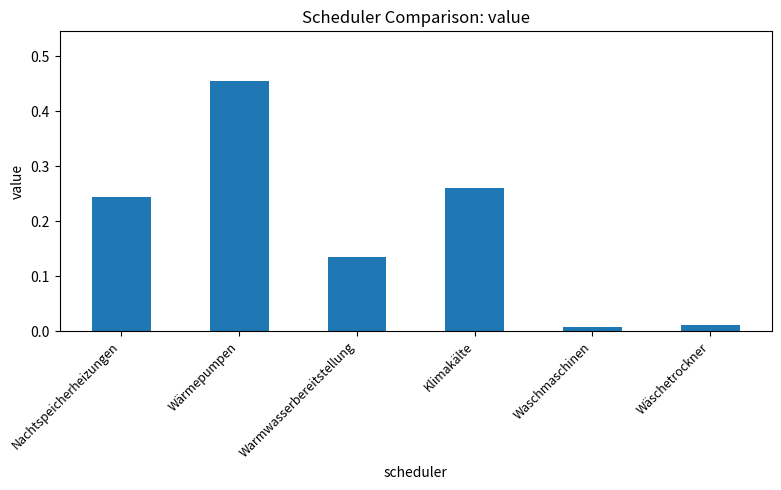

The chart shows a value of 0.1 at Klimakälte. True or false?

False